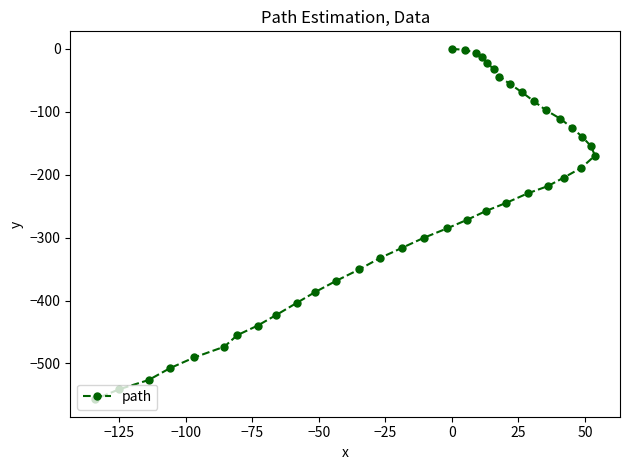

What is the difference between the second highest and second lowest values?

539.3